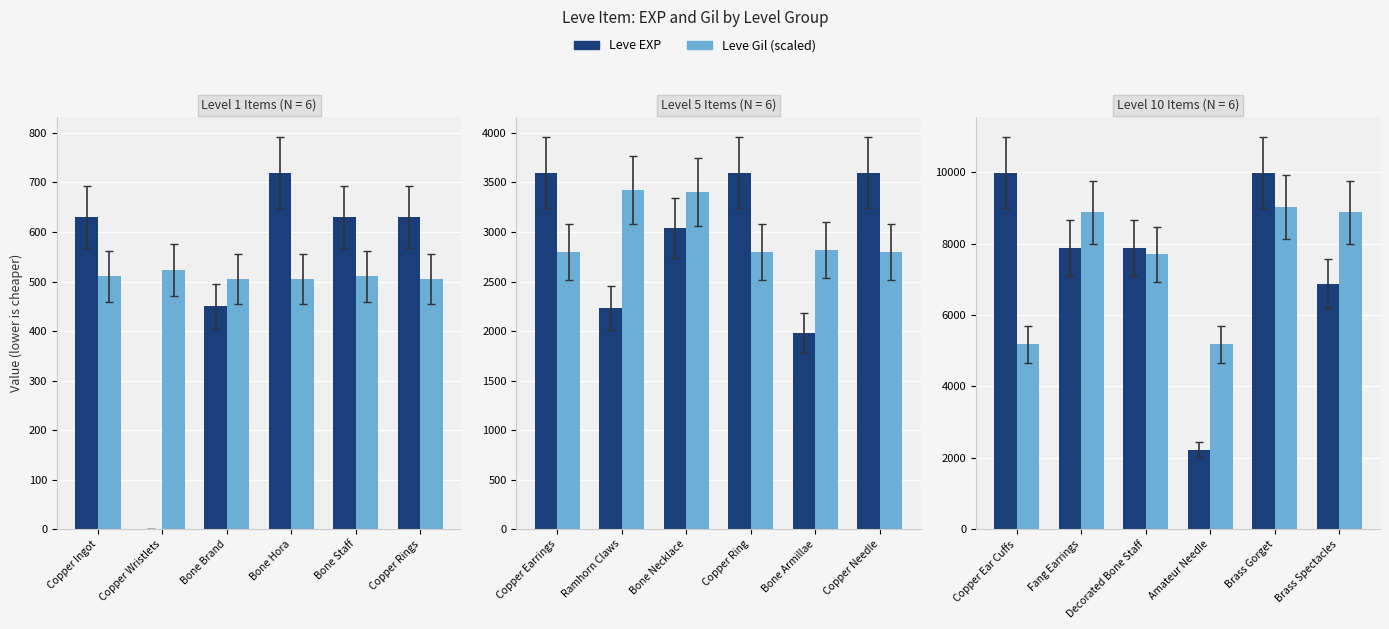

Are the bars grouped side by side (vs. stacked)?

Yes